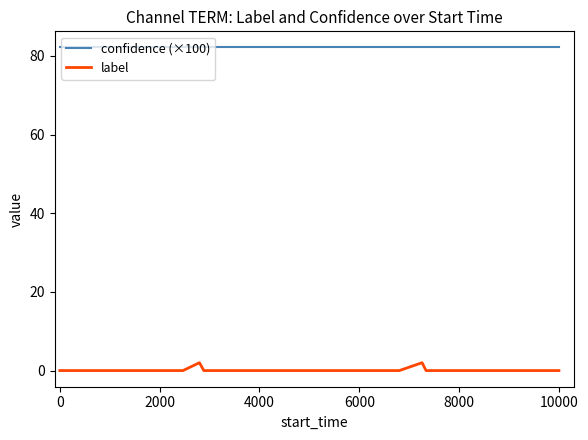

Reading left to right, list all the values displayed in this chart.

confidence (×100): 82.2	82.2	82.2	82.2	82.2	82.2	82.2	82.2	82.2	82.2	82.2	82.2	82.2	82.2	82.2	82.2	82.2	82.2	82.2	82.2	82.2	82.2	82.2	82.2	82.2	82.2	82.2	82.2	82.2	82.2	82.2	82.2	82.2	82.2	82.2	82.2	82.2	82.2	82.2	82.2
label: 0.0	0.0	0.0	0.0	0.0	0.0	0.0	0.0	0.0	2.0	0.0	0.0	0.0	0.0	0.0	0.0	0.0	0.0	0.0	0.0	0.0	0.0	0.0	0.0	0.0	0.0	0.0	0.0	2.0	0.0	0.0	0.0	0.0	0.0	0.0	0.0	0.0	0.0	0.0	0.0